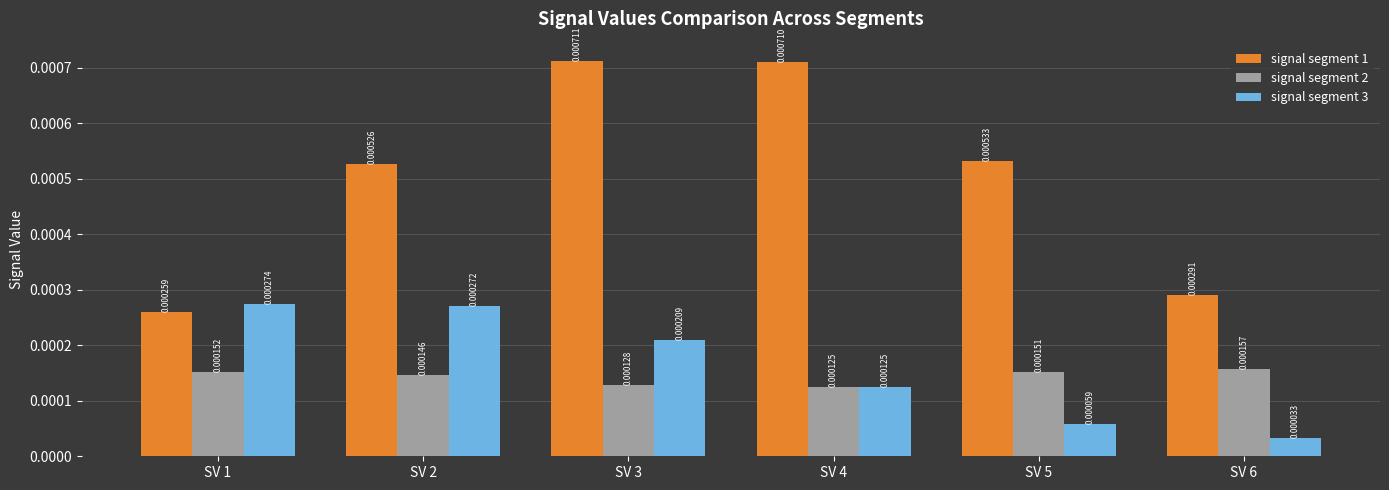

Which series has the largest total across all categories?

signal segment 1